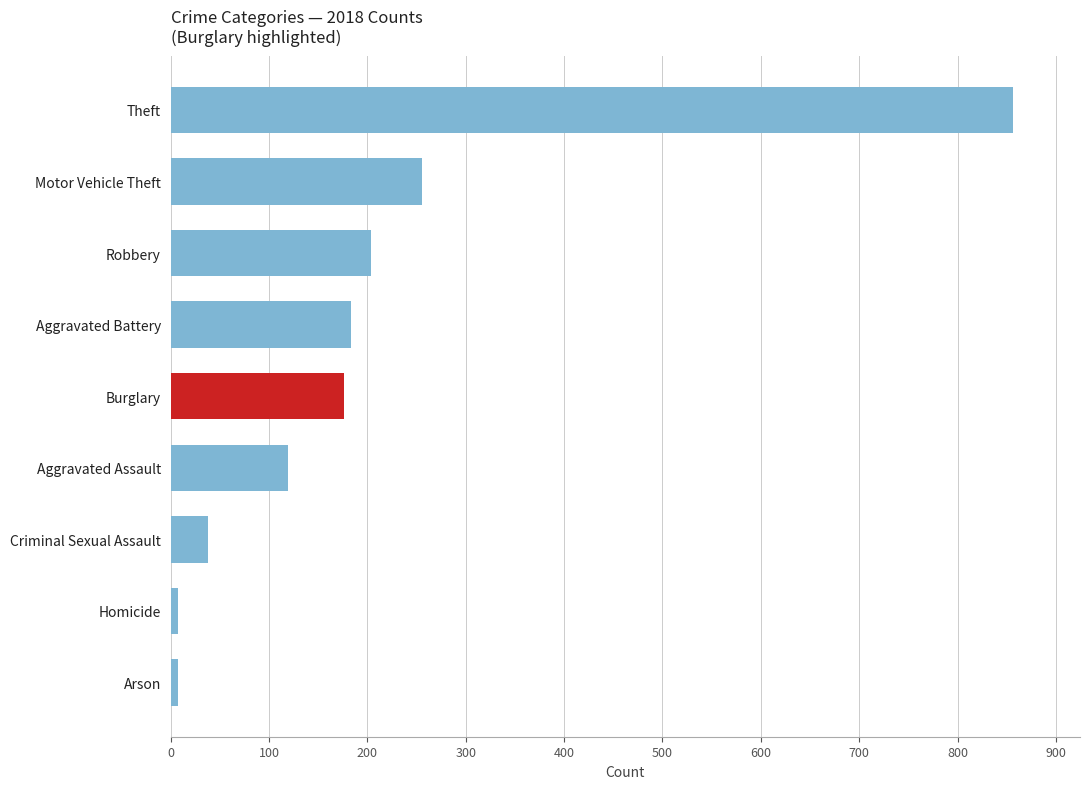

What is the greatest value displayed?

856